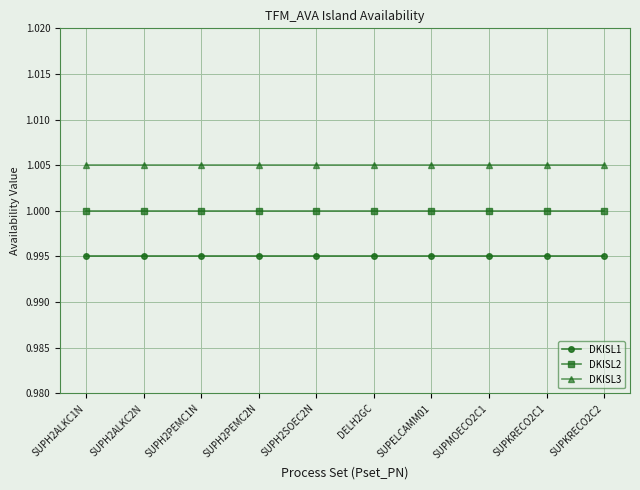

True or false: DKISL3 has a value of 1.0 at SUPKRECO2C2.

True